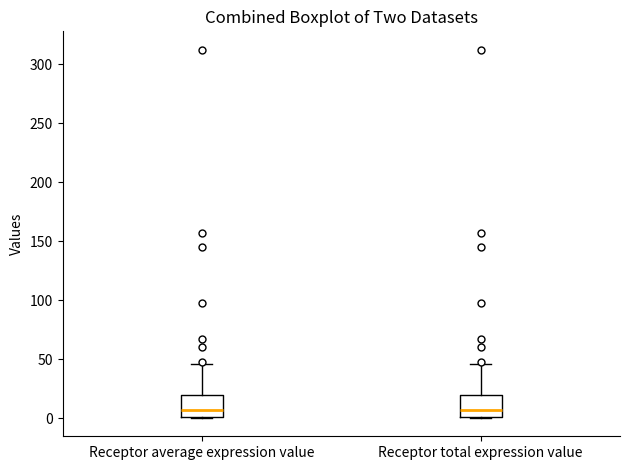

Reading left to right, transcribe this box plot: for each box, give where its median line is, the range the box spans, and where its two whiskers end, as read against the y-axis. The values are not printed on the chart, so give them approximately, as read against the axis.

Receptor average expression value: median 5, box 0 to 20, whiskers 0 to 45
Receptor total expression value: median 5, box 0 to 20, whiskers 0 to 45